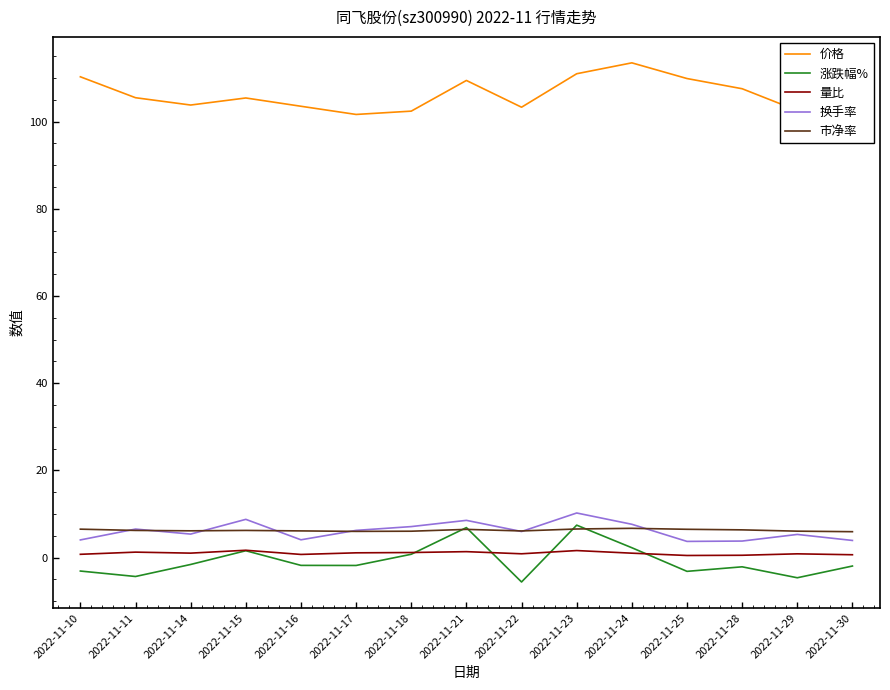

True or false: 换手率 has more than 1 interior local peaks.

True